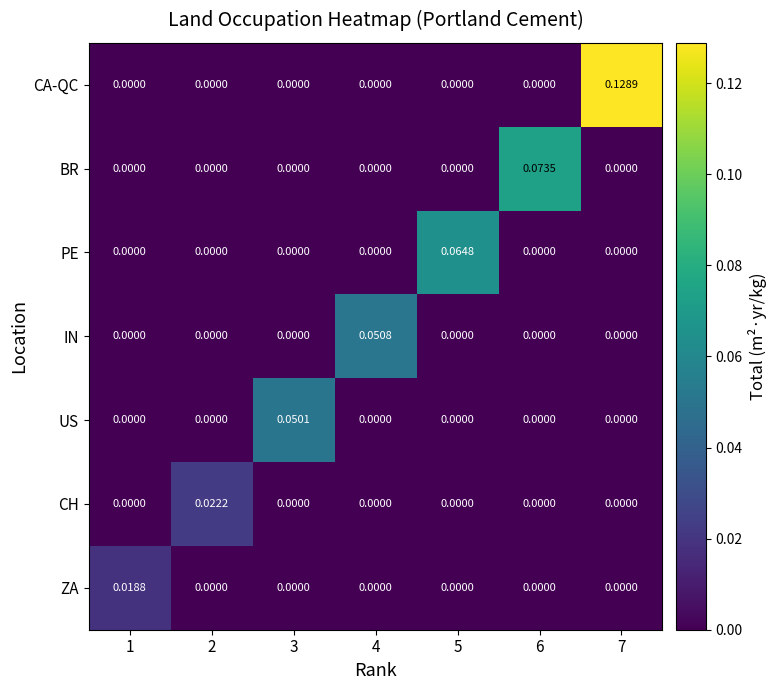

Is the value of IN at 4 greater than the value of PE at 2?

Yes